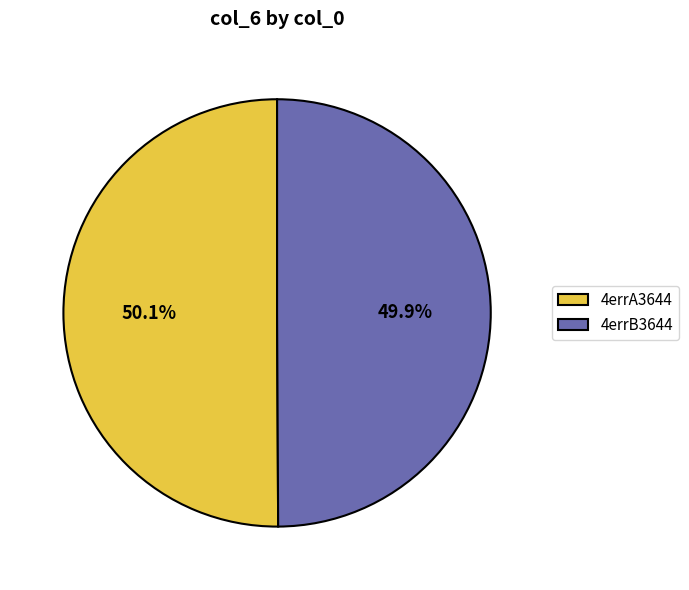

What percentage is NOT represented by 4errB3644?

50.1%